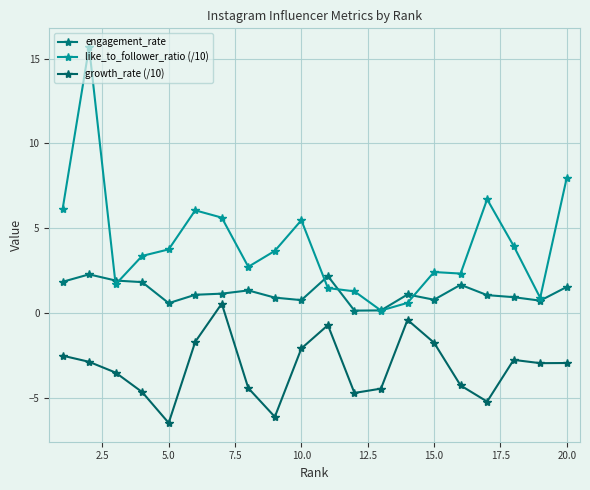

Count the number of categories in the chart.

20